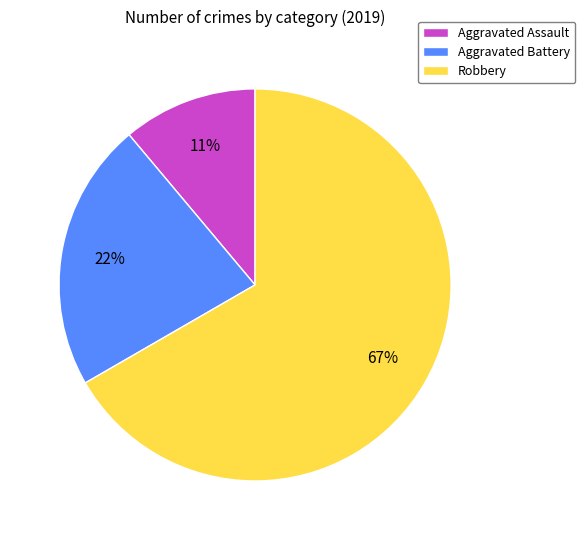

To the nearest percent, what portion does Aggravated Battery represent?

22%